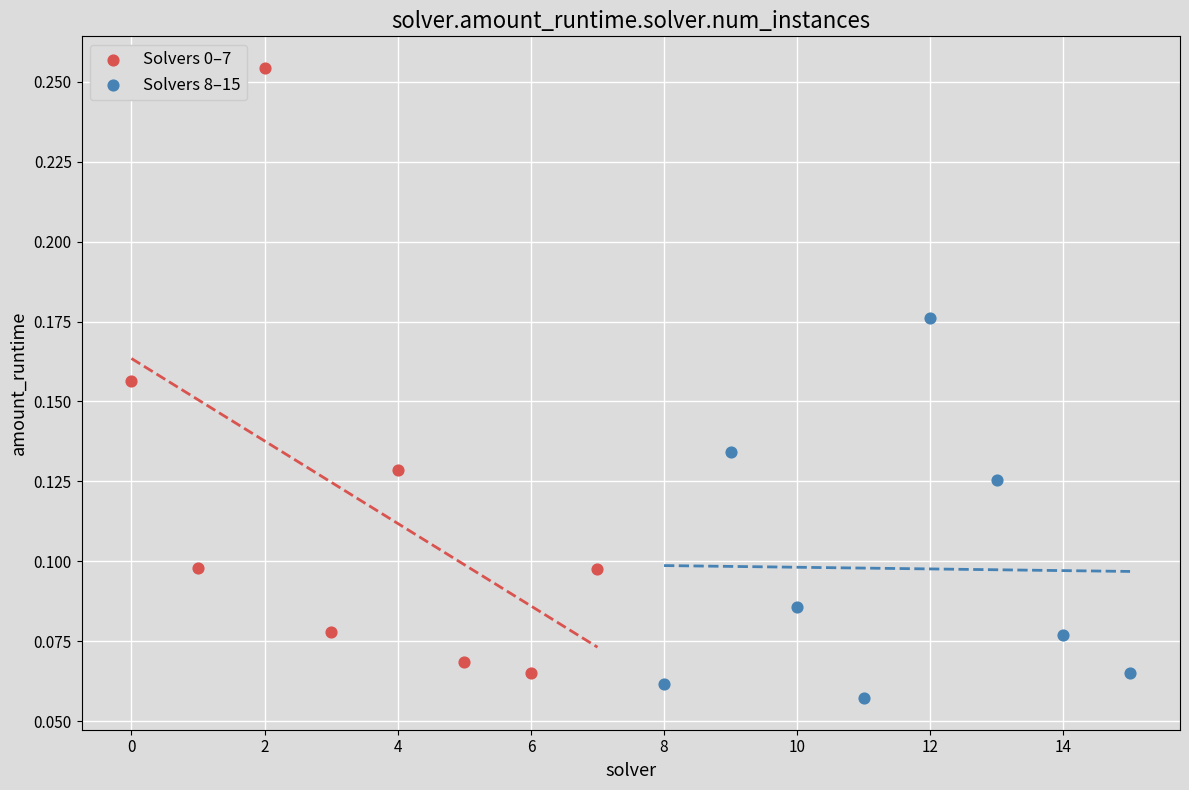

Which series reaches the maximum Y coordinate?

Solvers 0–7